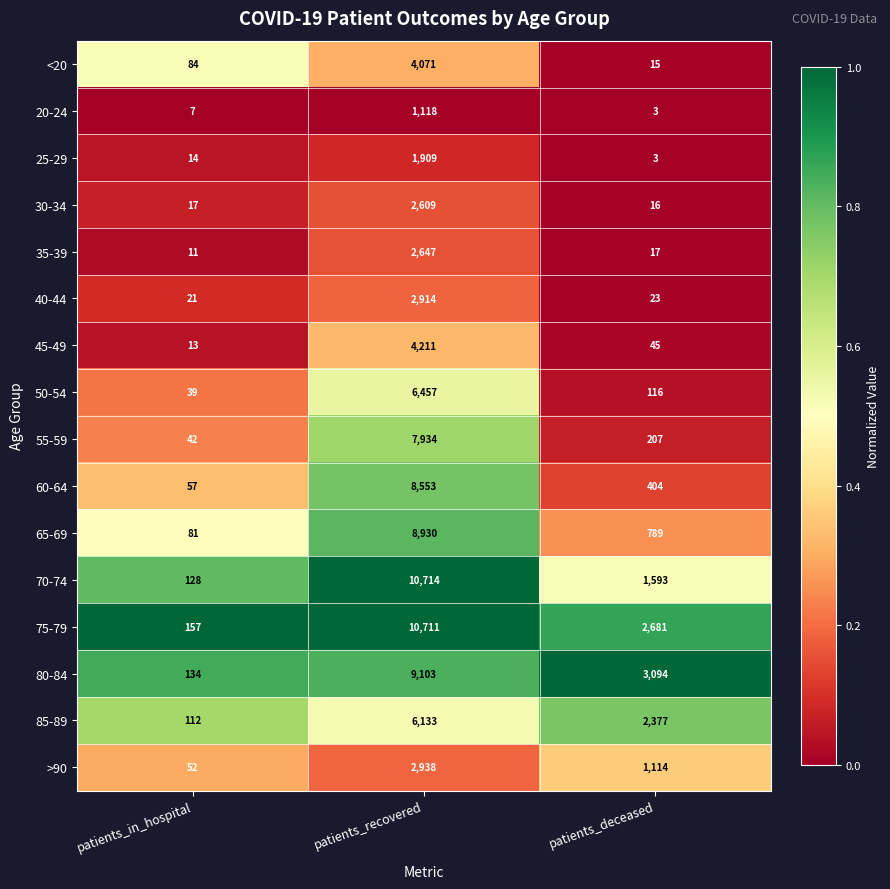

Which series has the widest spread of values?

70-74